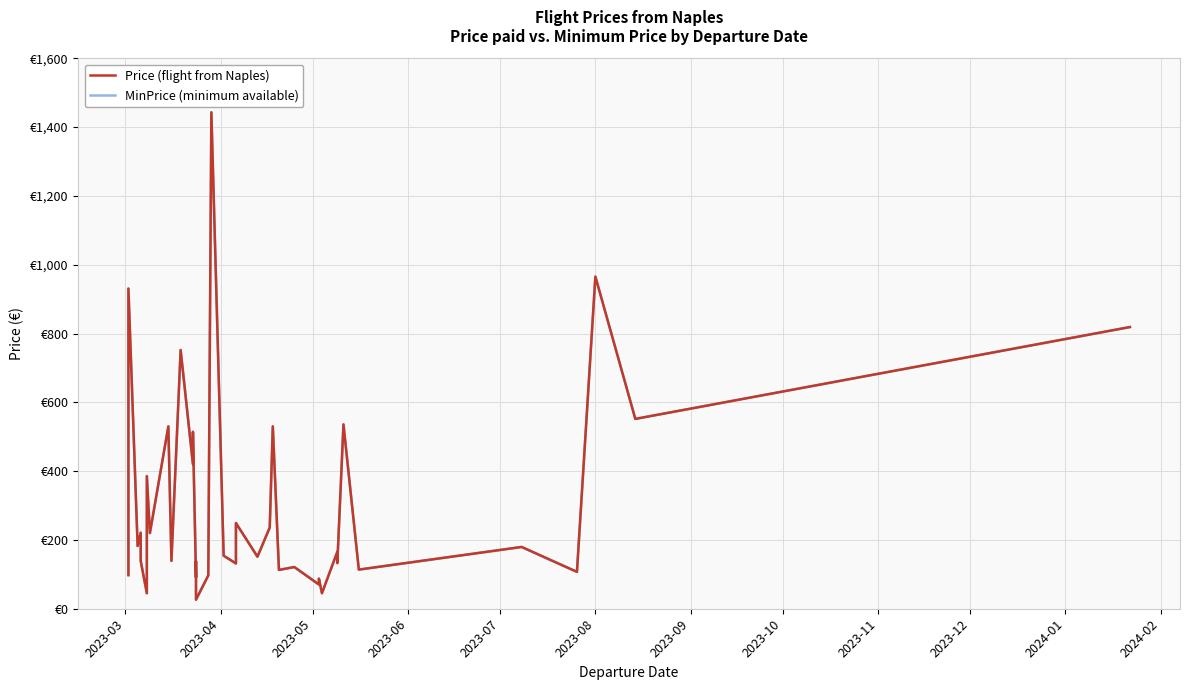

Does the chart display data point markers on the line(s)?

No